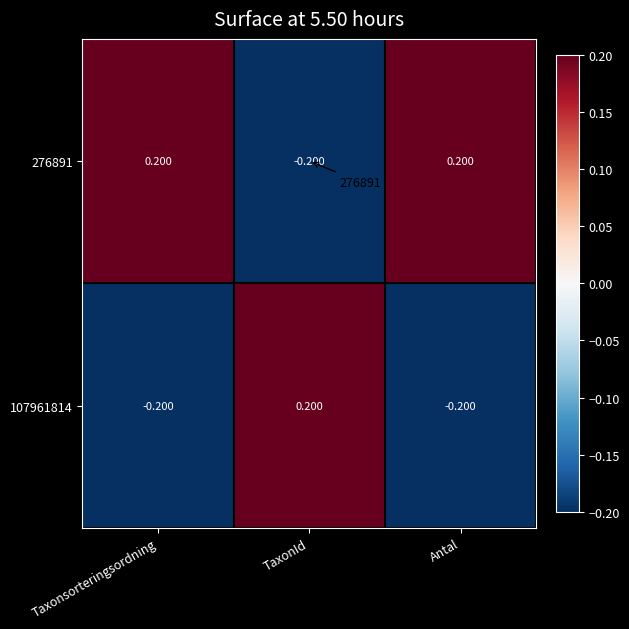

Which series has the widest spread of values?

276891